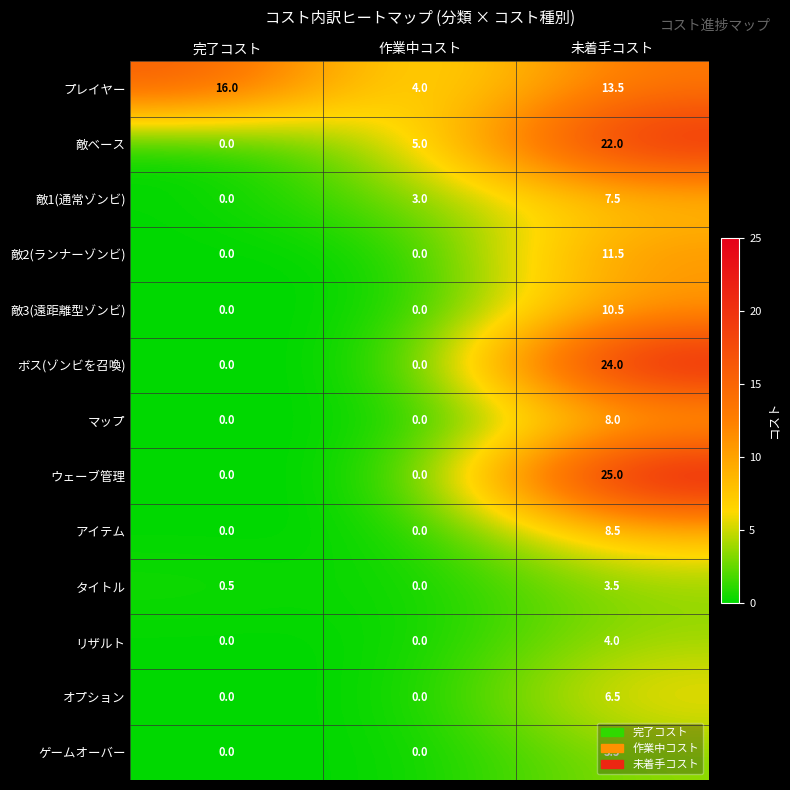

What is the difference between the maximum and second lowest values in the ウェーブ管理 series?

25.0